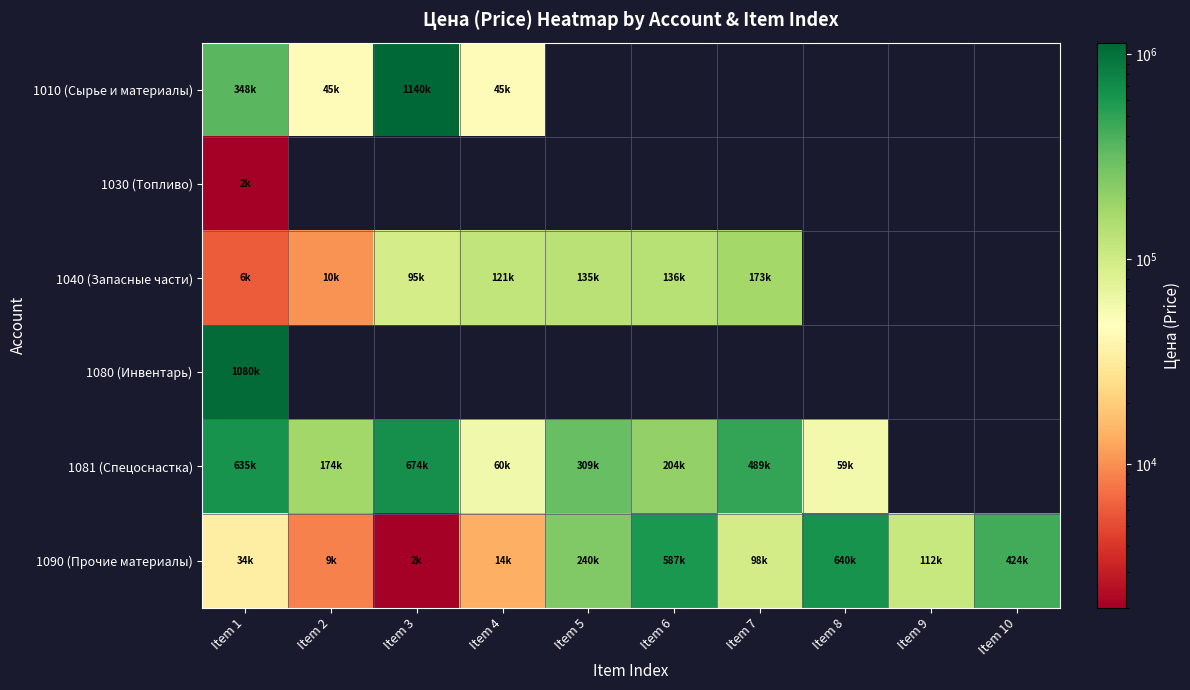

Which category has the highest value across all series?

Item 3